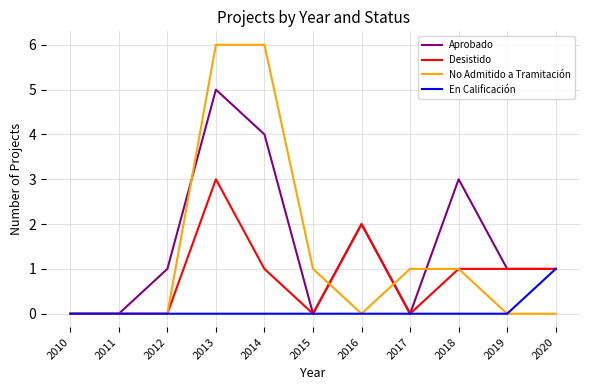

Is the value of No Admitido a Tramitación at 2018 greater than the value of Aprobado at 2015?

Yes